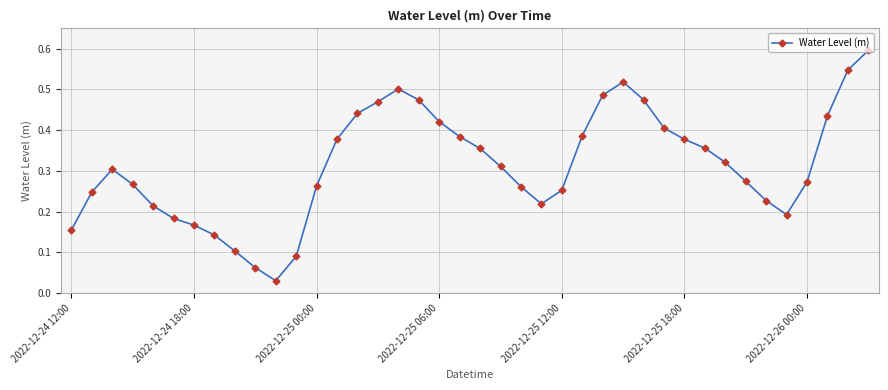

What is the sum of all values?

12.6